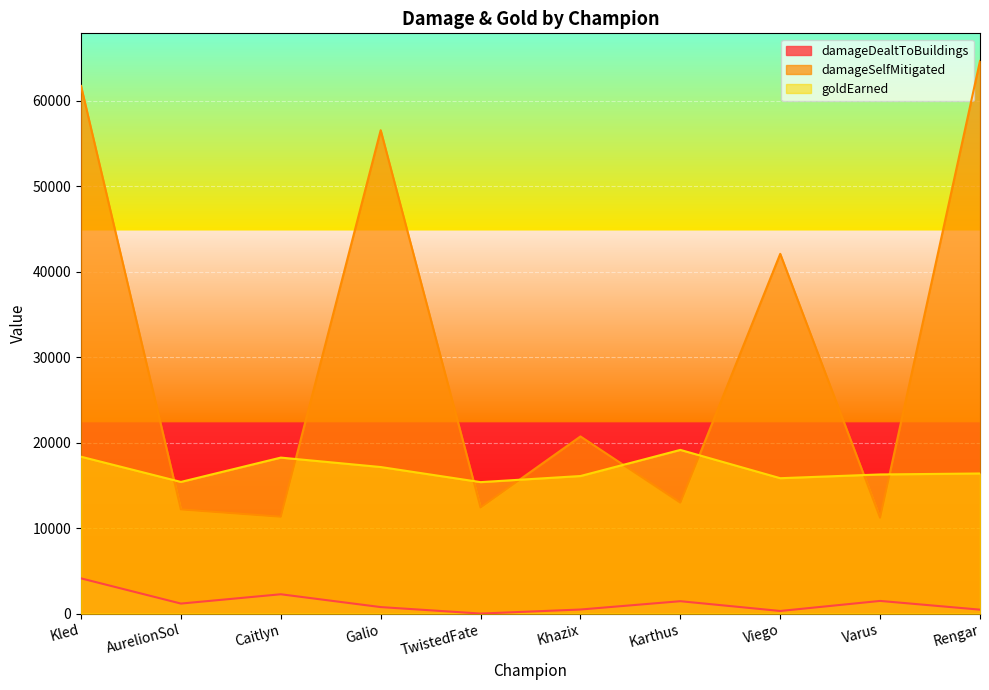

What is the spread (max minus min) of values at AurelionSol?

14232